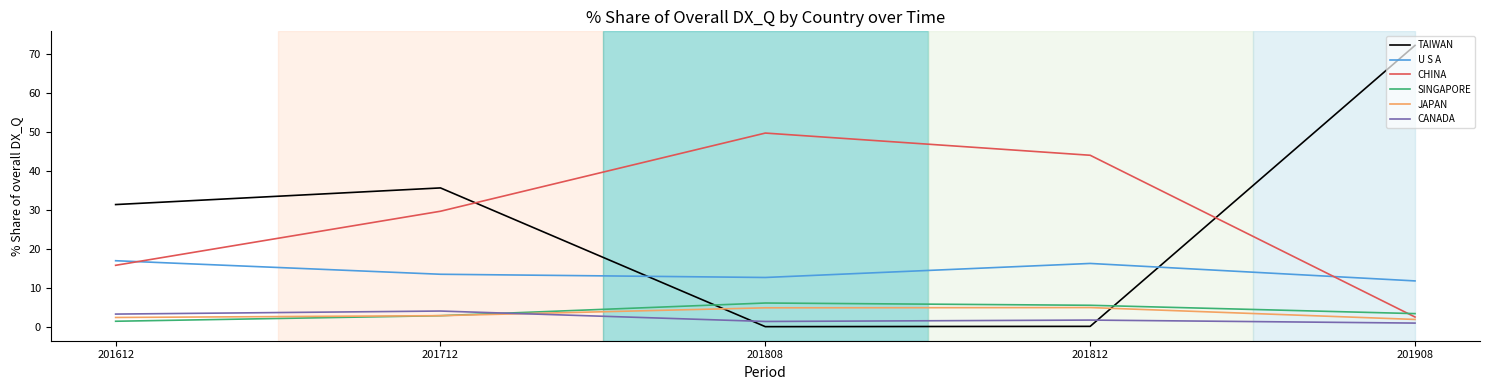

Between 201808 and 201908, which series saw the biggest shift?

TAIWAN